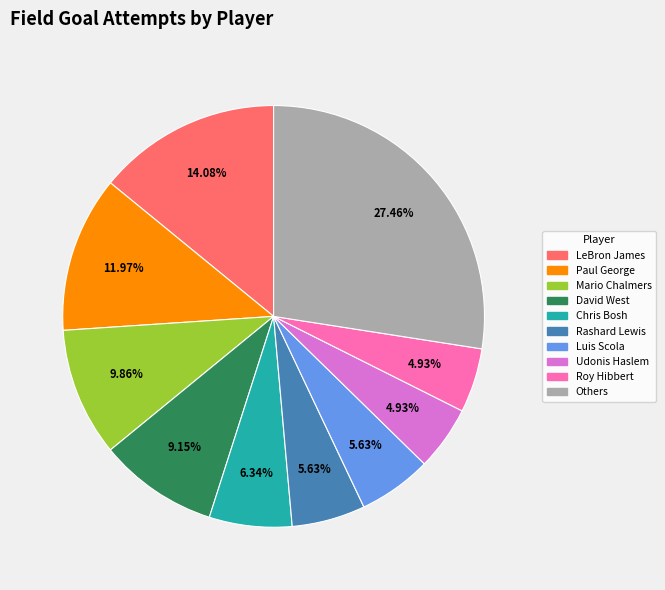

Is there any slice that represents more than half of the pie?

No